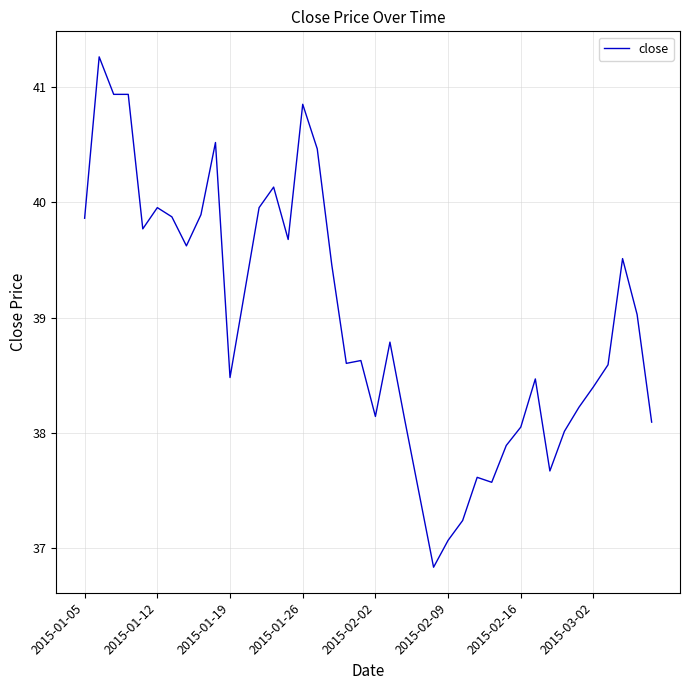

What is the difference between the maximum and minimum values?

4.4